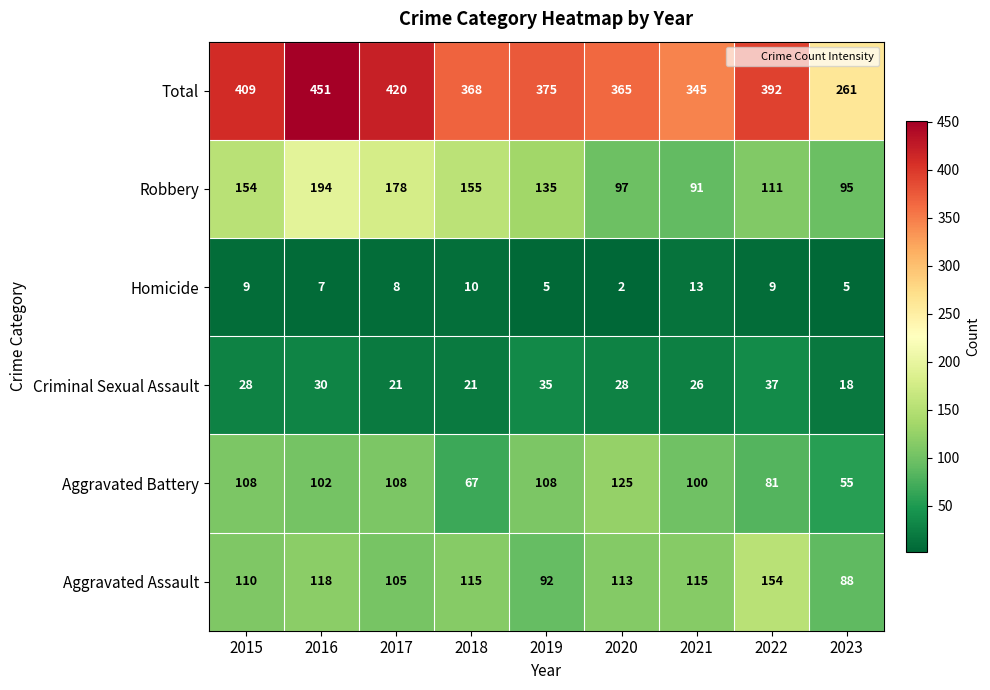

At how many categories does at least one series exceed 264?

8